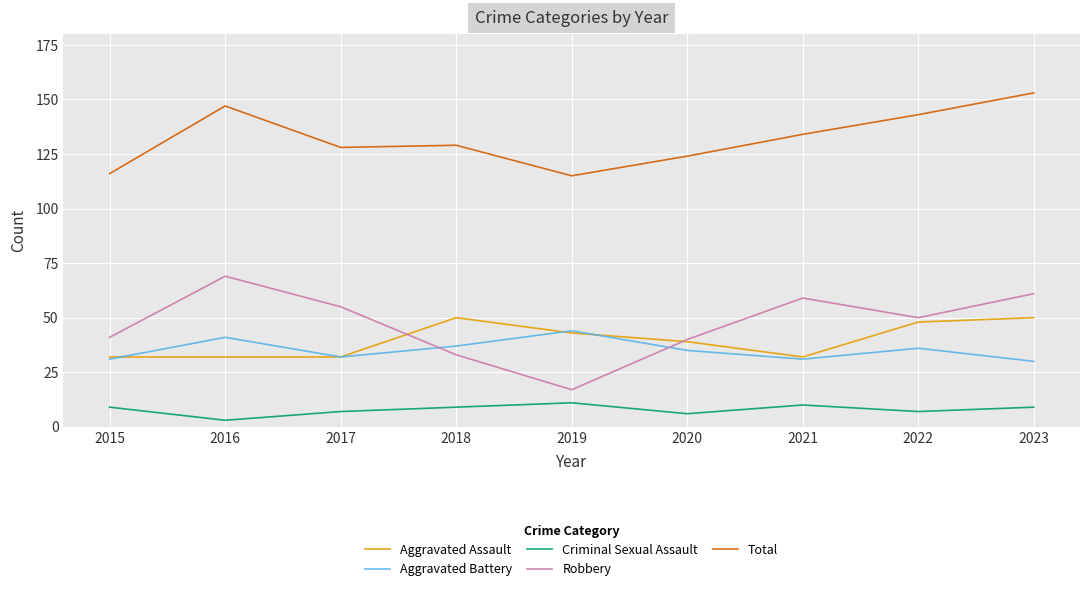

Which series has the largest total across all categories?

Total